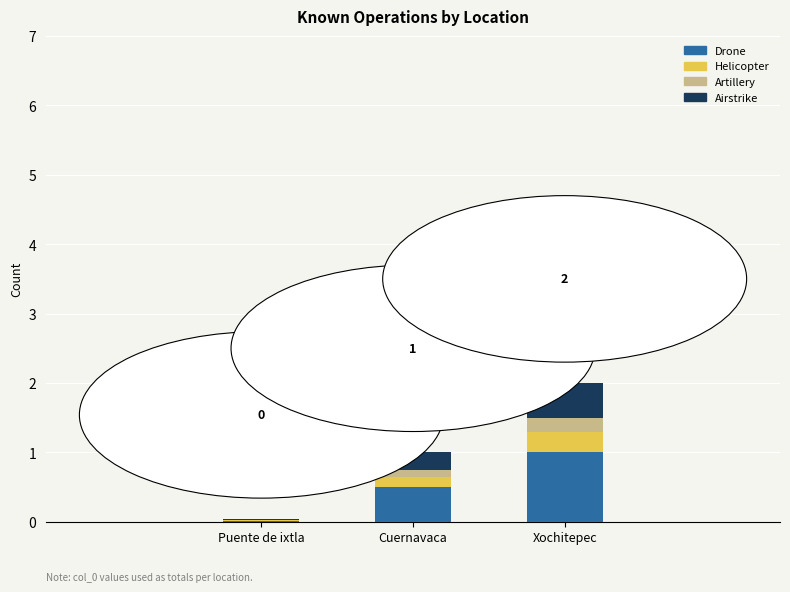

Which category has the highest value in the Drone series?

Xochitepec